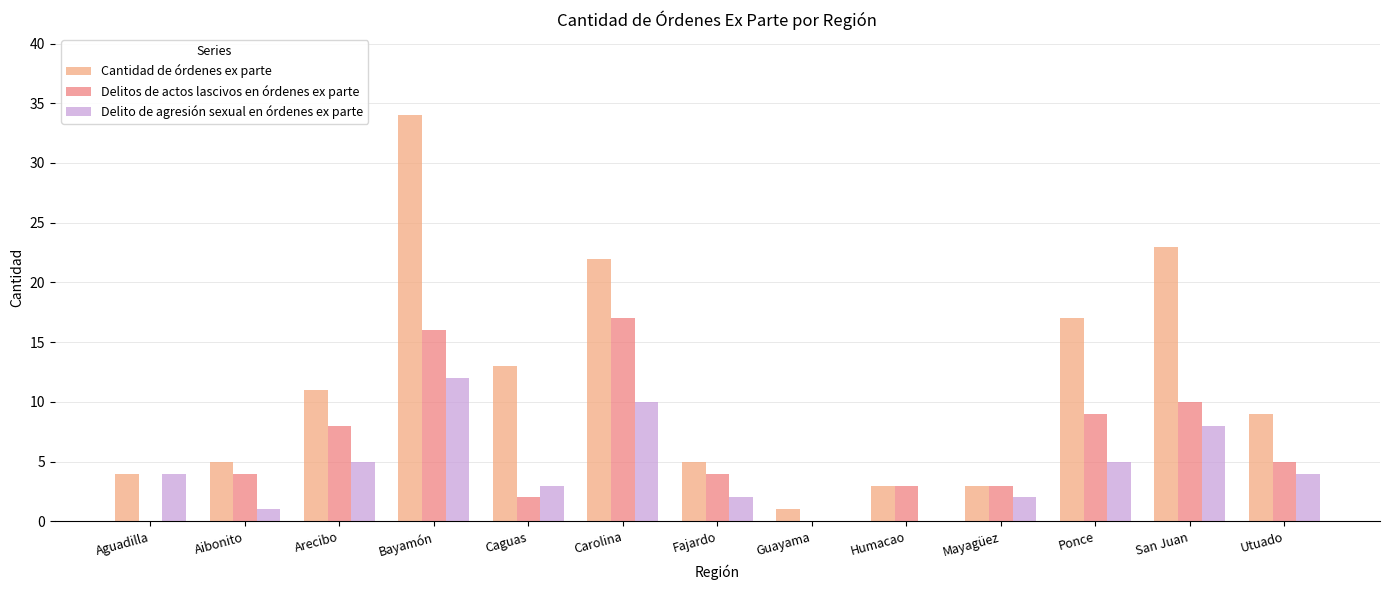

What is the sum of all Delitos de actos lascivos en órdenes ex parte values?

81